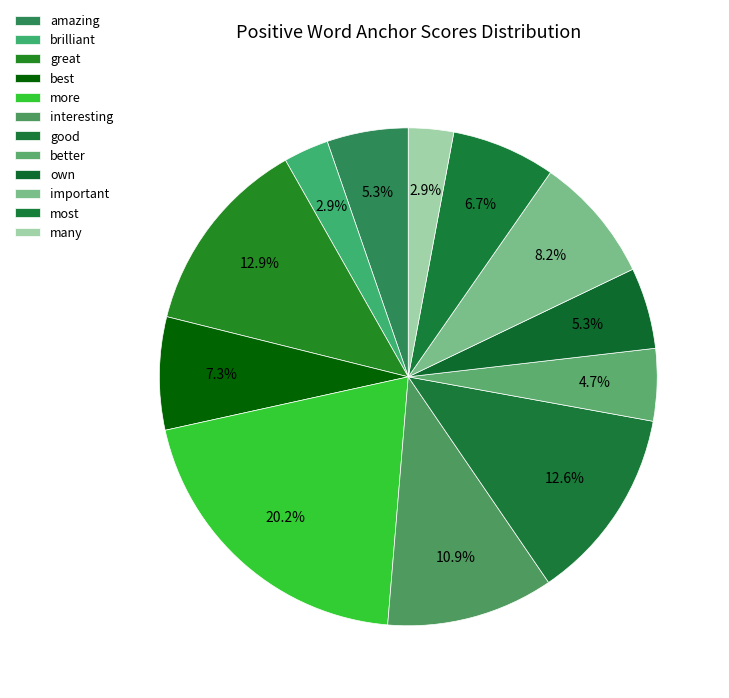

How many slices are in this pie chart?

12